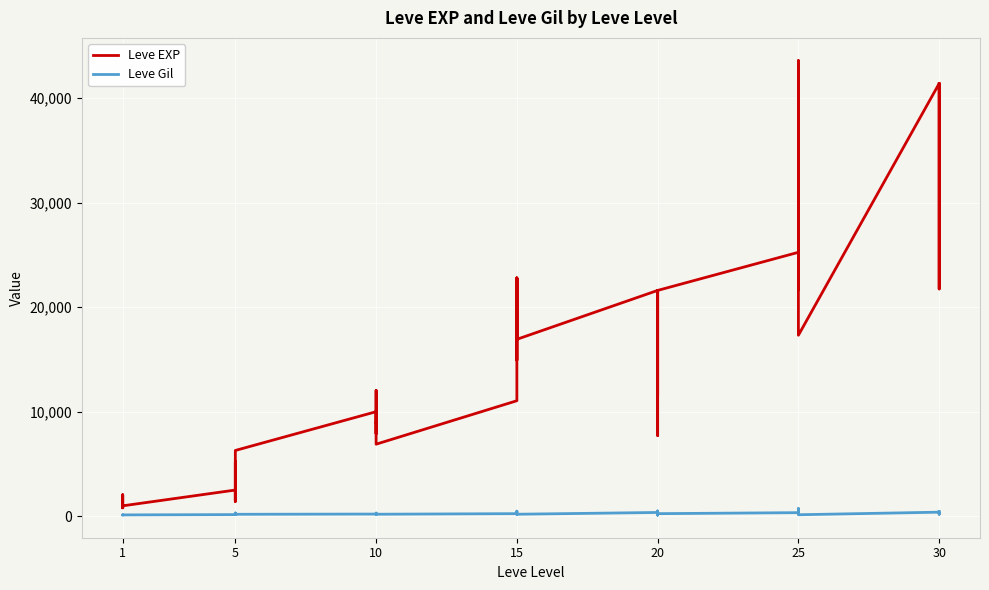

True or false: Leve Gil and Leve EXP cross at least once.

False